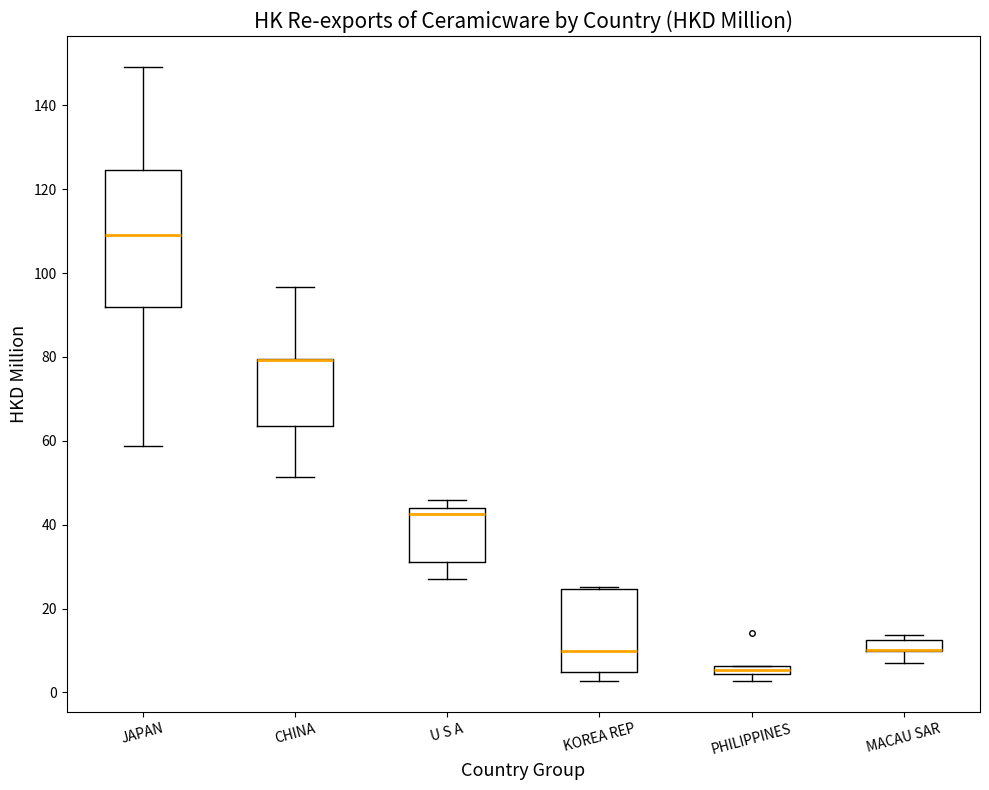

Where is the upper edge of the box for JAPAN on the y-axis? The values are not printed on the chart, so give them approximately, as read against the axis.

124